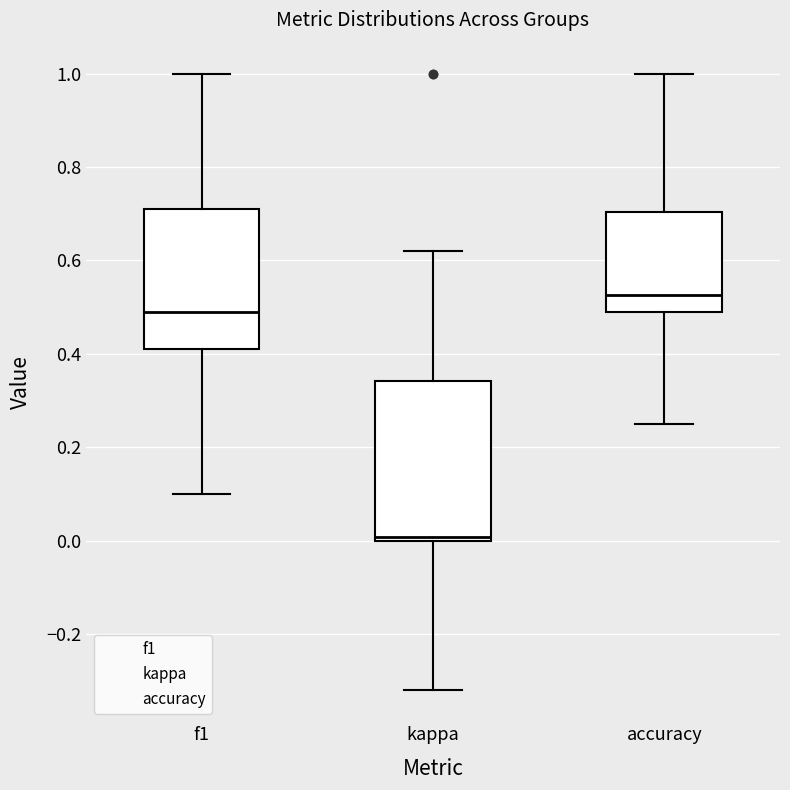

Where does the lower whisker of the box for f1 end on the y-axis? The values are not printed on the chart, so give them approximately, as read against the axis.

0.10